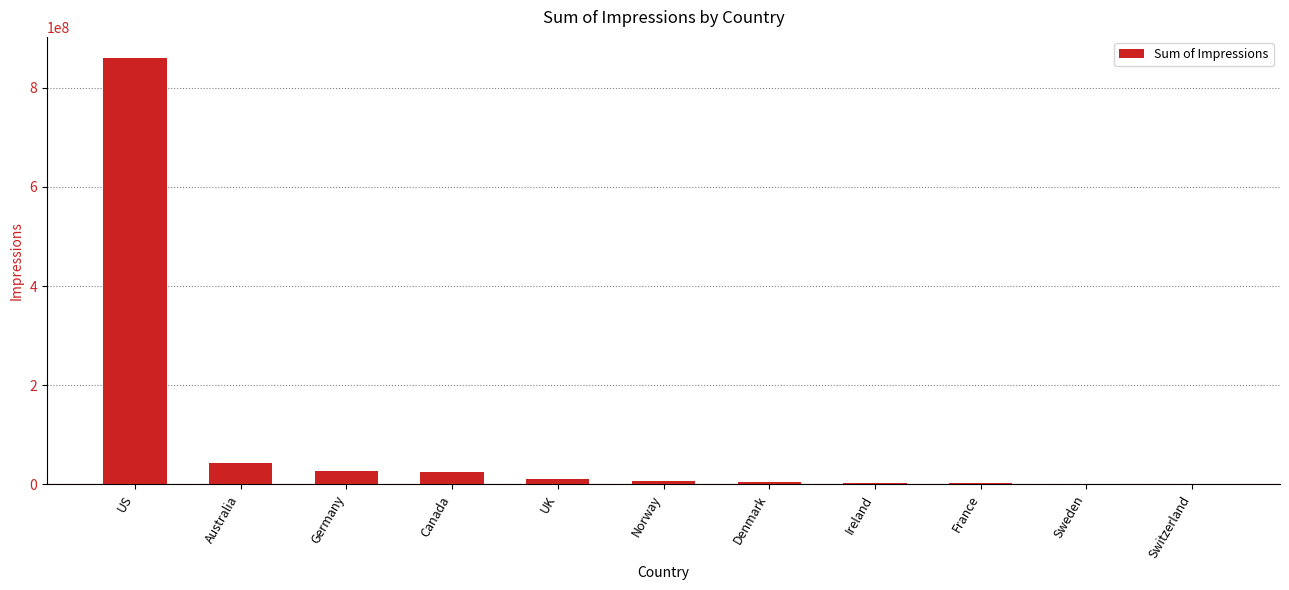

The value at Germany is 26870829. True or false?

True